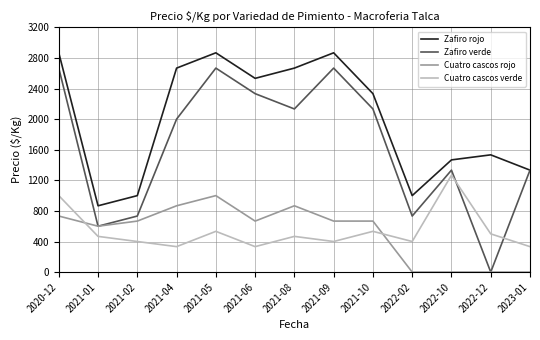

How many interior local valleys does the Zafiro verde series have?

4